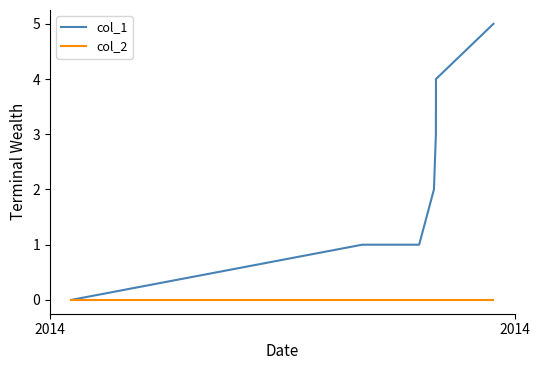

Rank the series by their maximum value, from highest to lowest.

col_1, col_2